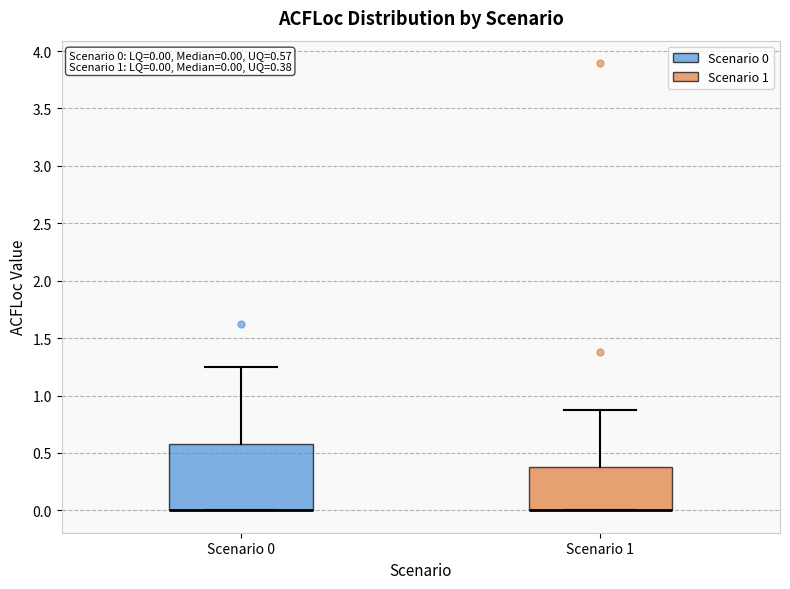

Which box is the tallest, from its lower edge to its upper edge?

Scenario 0